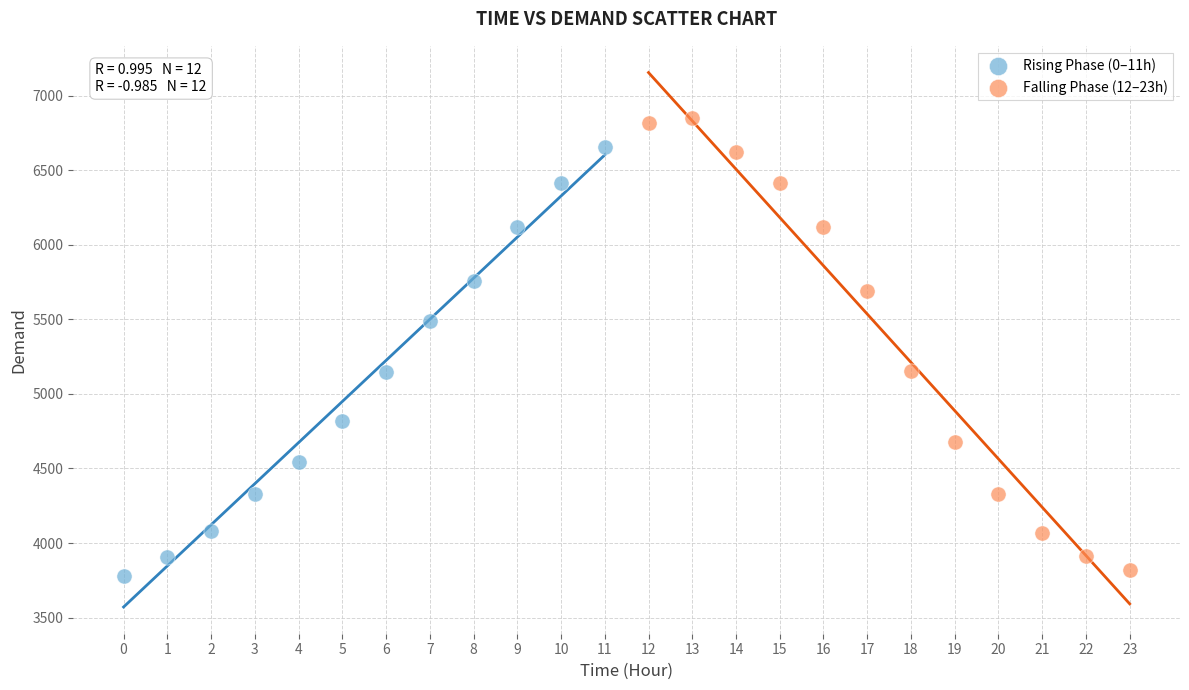

What are all the series names shown in the legend?

Rising Phase (0–11h), Falling Phase (12–23h)